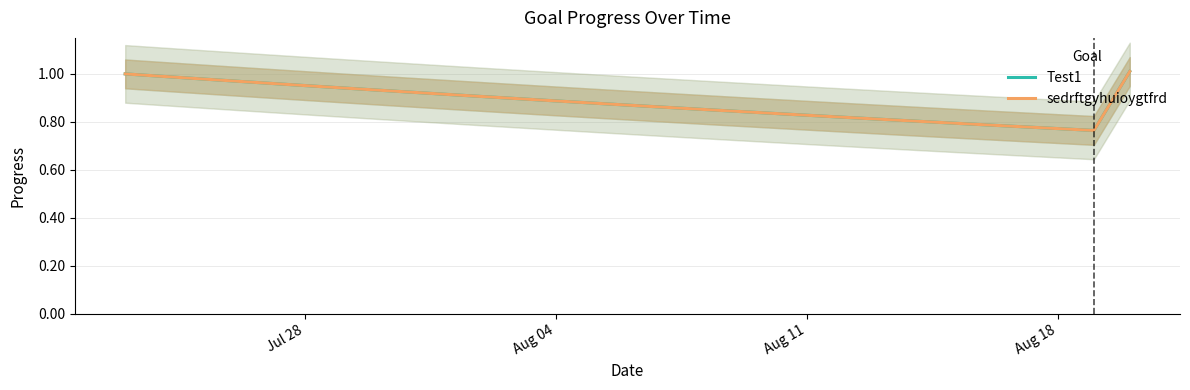

Count the number of categories in the chart.

29